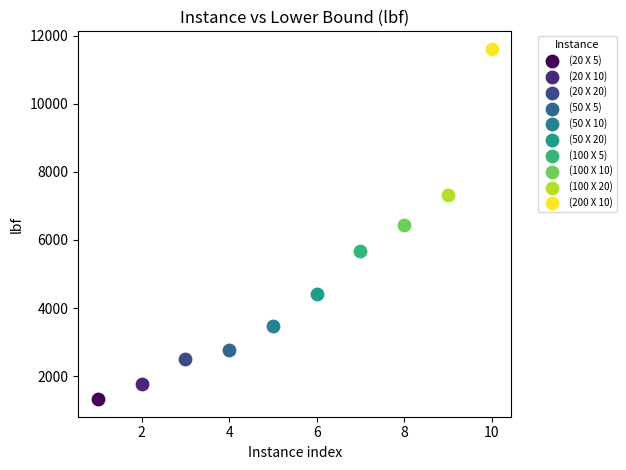

What are all the series names shown in the legend?

(20 X 5), (20 X 10), (20 X 20), (50 X 5), (50 X 10), (50 X 20), (100 X 5), (100 X 10), (100 X 20), (200 X 10)